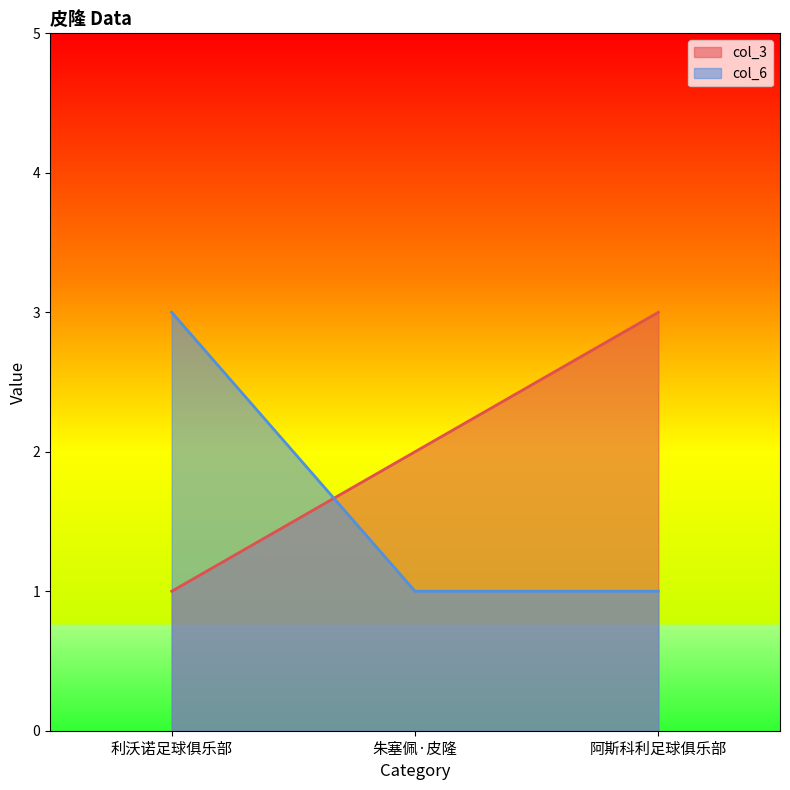

What is the difference between the col_6 values at 利沃诺足球俱乐部 and 朱塞佩·皮隆?

2